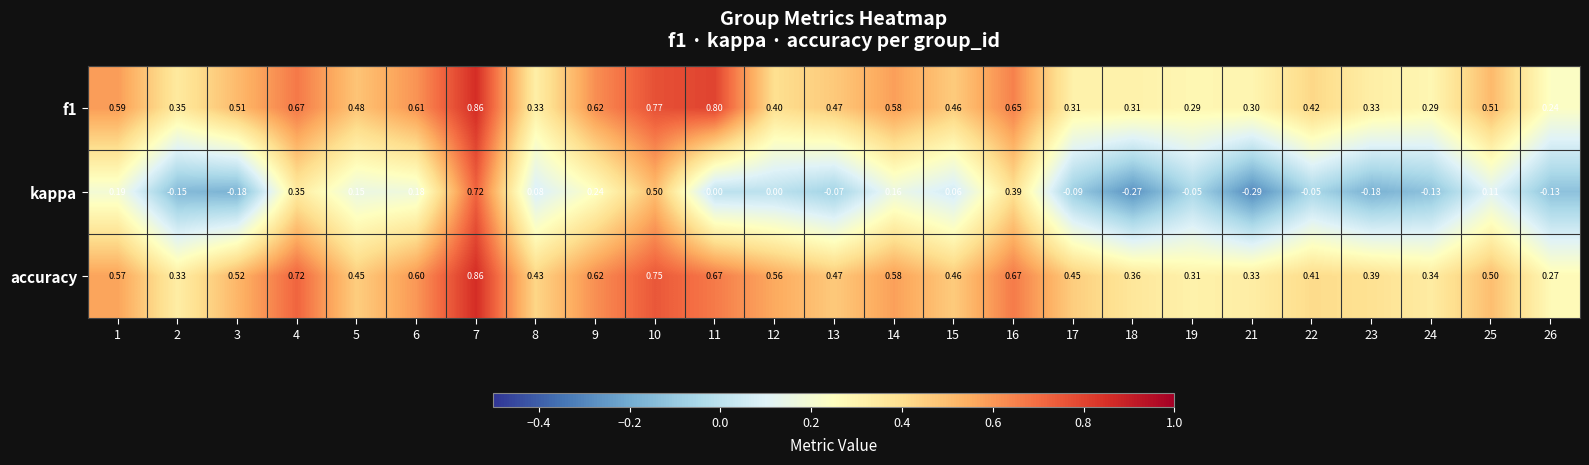

Which series has the largest total across all categories?

accuracy